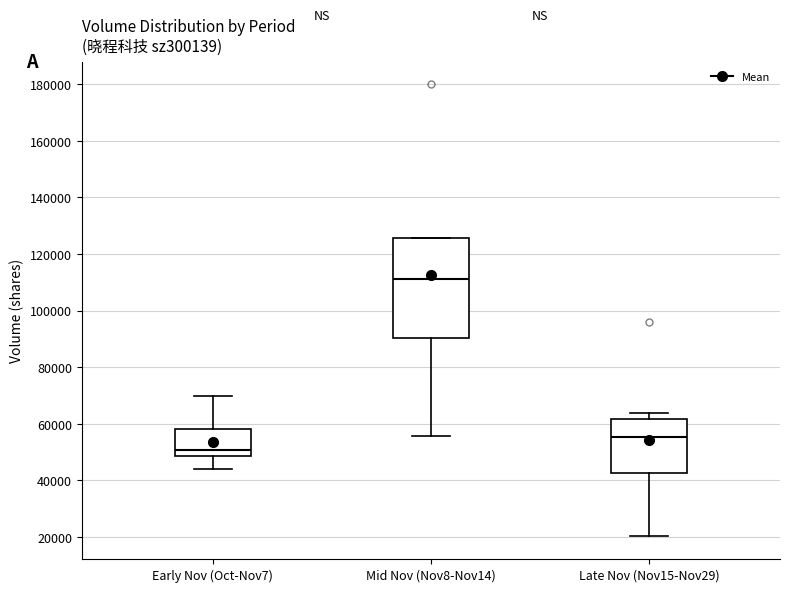

Reading left to right, read every box against the y-axis: the position of its median line, the range the box covers, and the ends of its whiskers. The values are not printed on the chart, so give them approximately, as read against the axis.

Early Nov (Oct-Nov7): median 50000, box 48000 to 58000, whiskers 44000 to 70000
Mid Nov (Nov8-Nov14): median 112000, box 90000 to 126000, whiskers 56000 to 126000
Late Nov (Nov15-Nov29): median 56000, box 42000 to 62000, whiskers 20000 to 64000